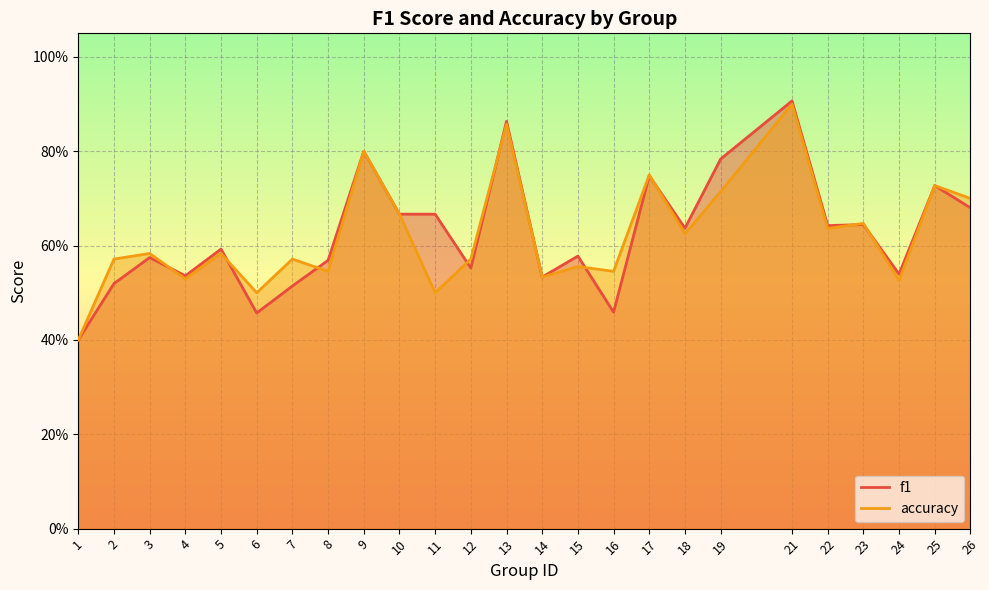

At which label is f1 closest to 0?

1